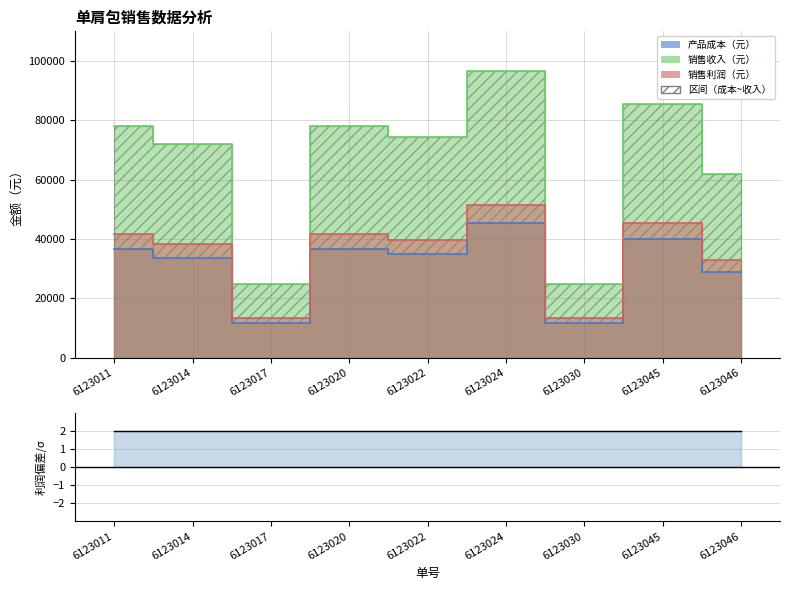

What value does the data have at 6123011?

2.0